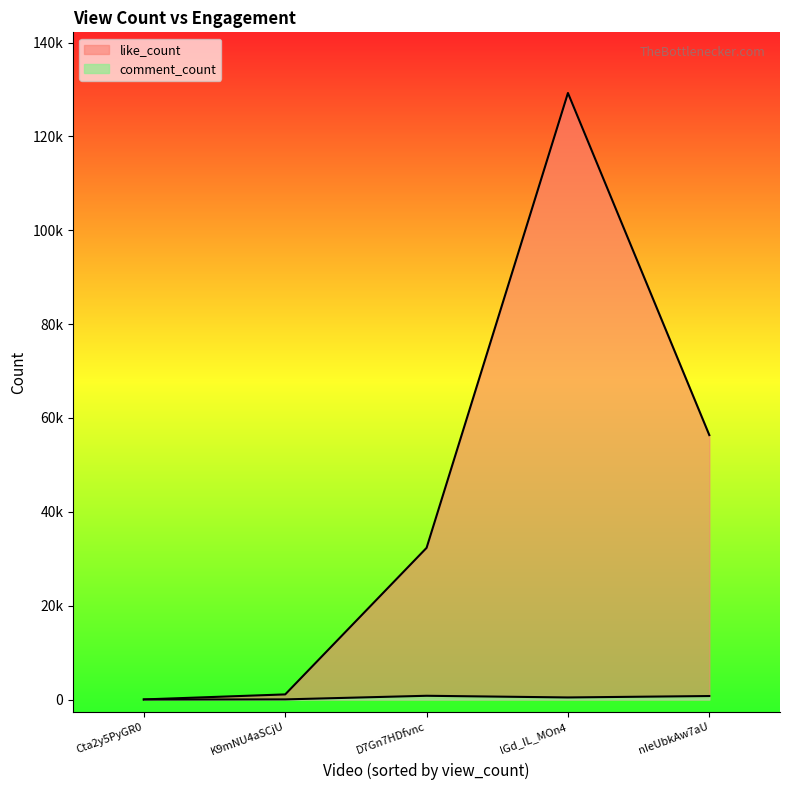

Rank the series by their maximum value, from lowest to highest.

comment_count, like_count